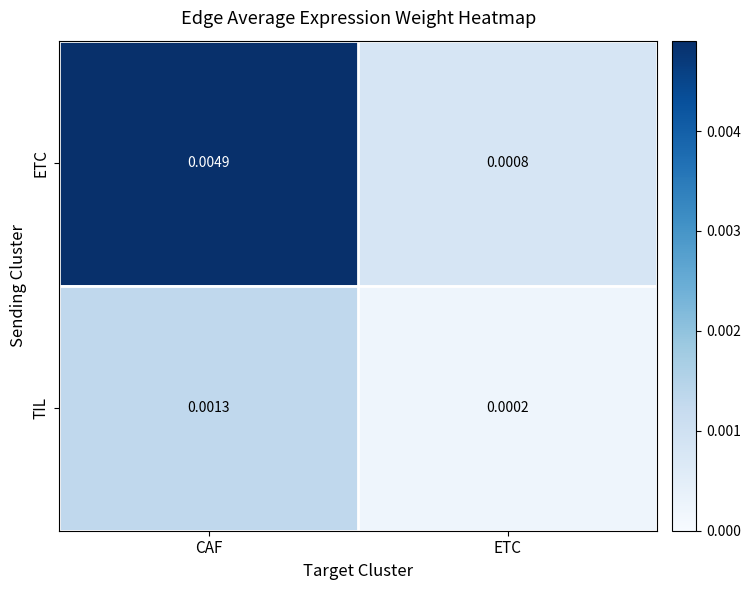

Rank the series by their maximum value, from lowest to highest.

TIL, ETC